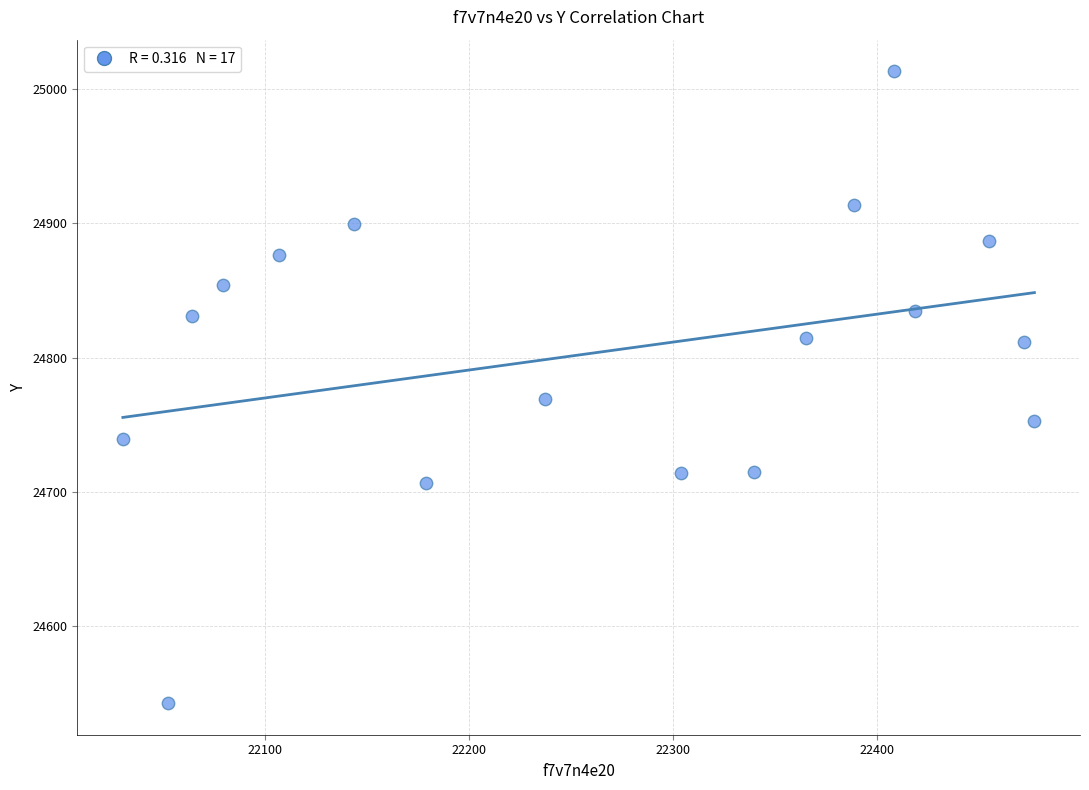

What is the range of X values (max minus min)?

447.1